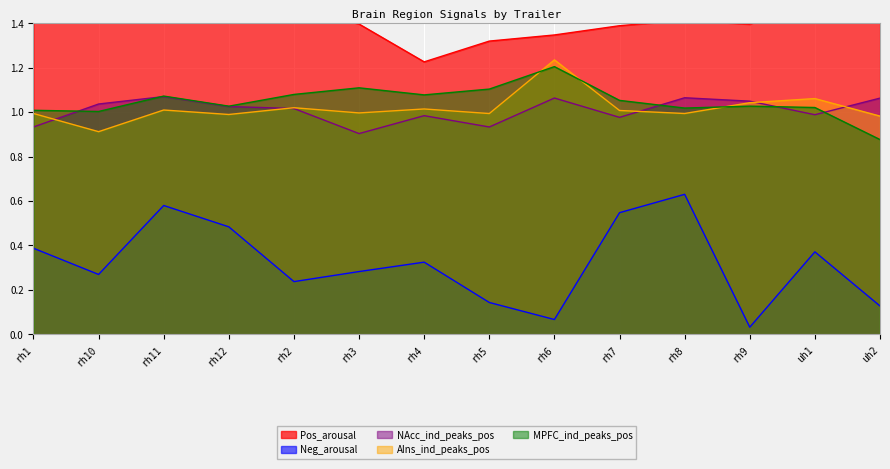

At which category does AIns_ind_peaks_pos reach its first local valley?

rh10